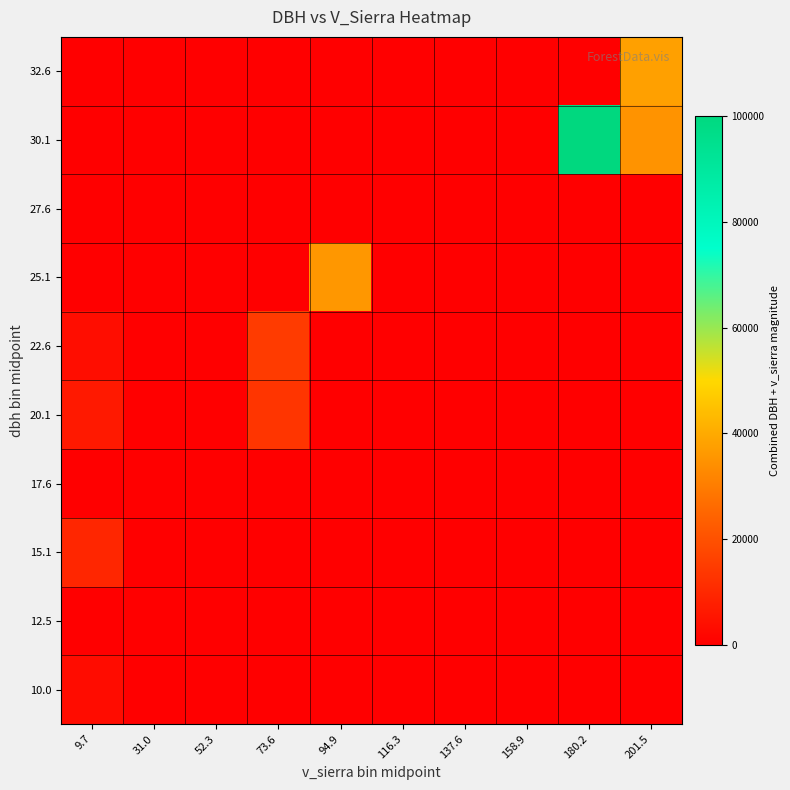

Rank the series by their maximum value, from lowest to highest.

12.5, 17.6, 27.6, 10.0, 15.1, 20.1, 22.6, 25.1, 32.6, 30.1